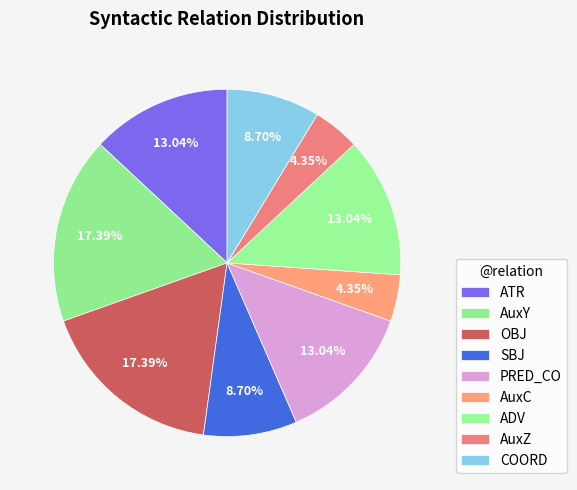

Is there any slice that represents more than half of the pie?

No